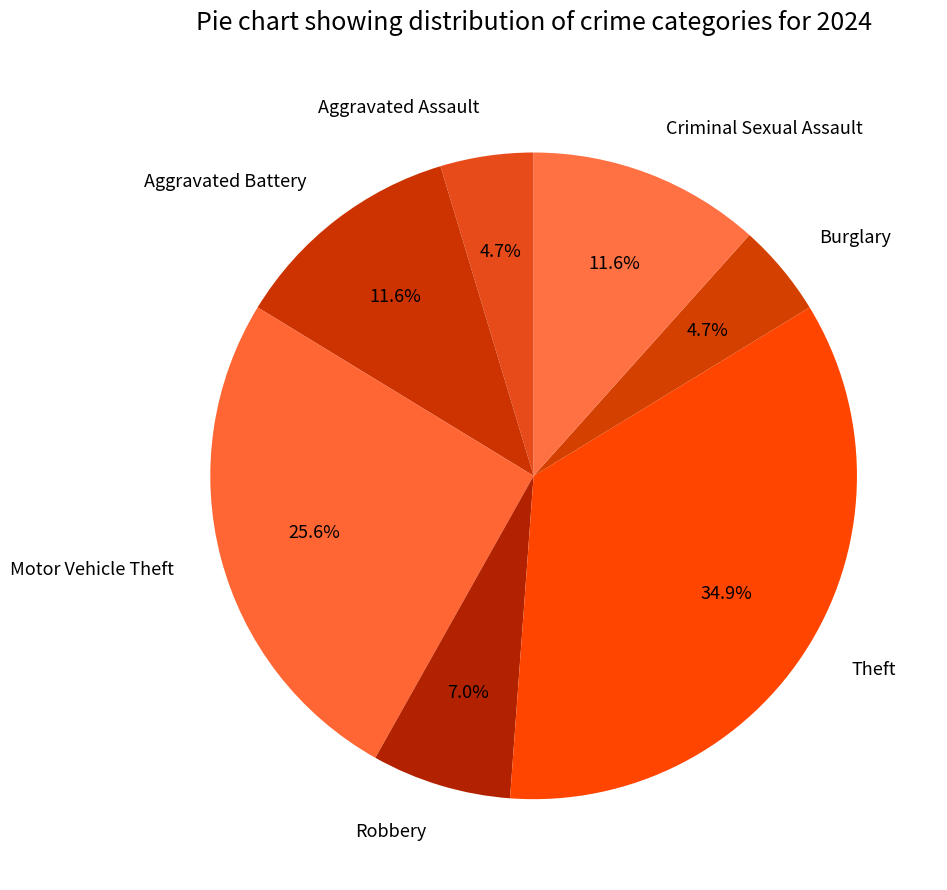

Does any single category account for the majority?

No